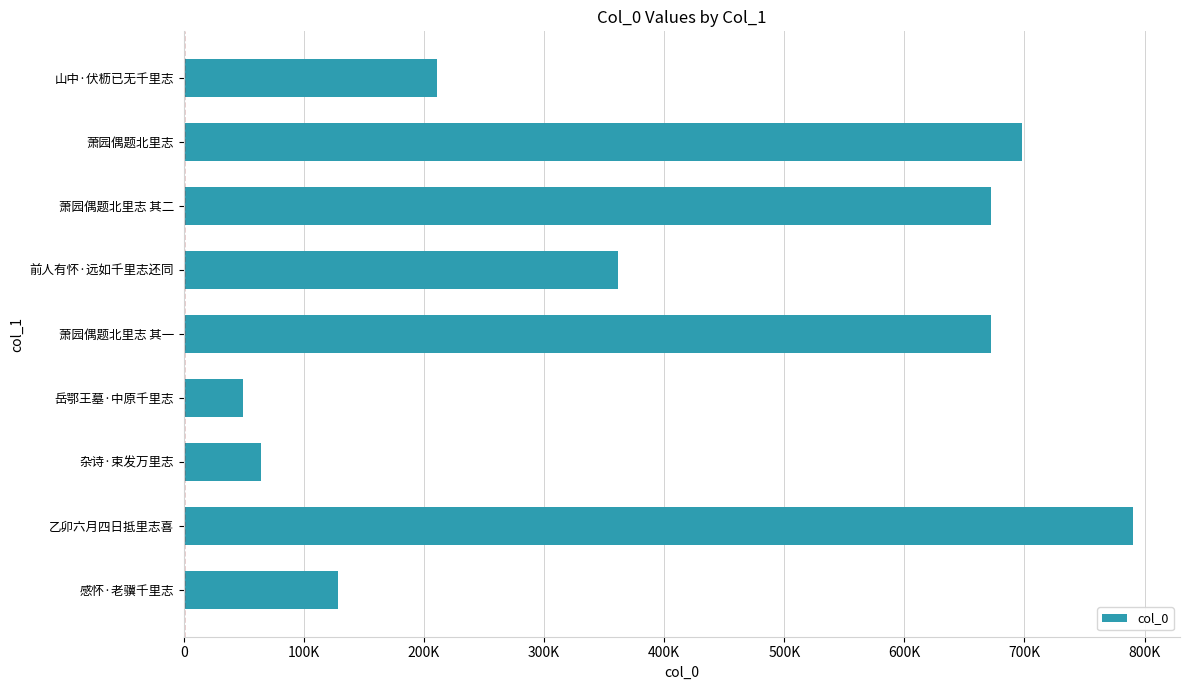

Does the chart contain any negative values?

No